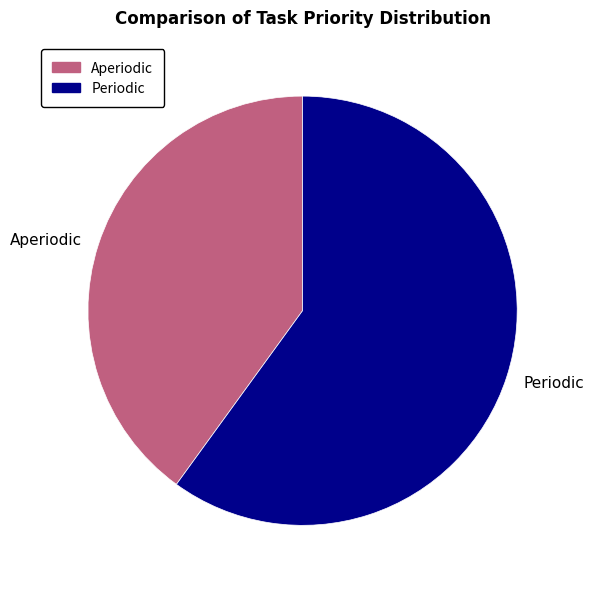

What is the smallest slice in the pie chart?

Aperiodic